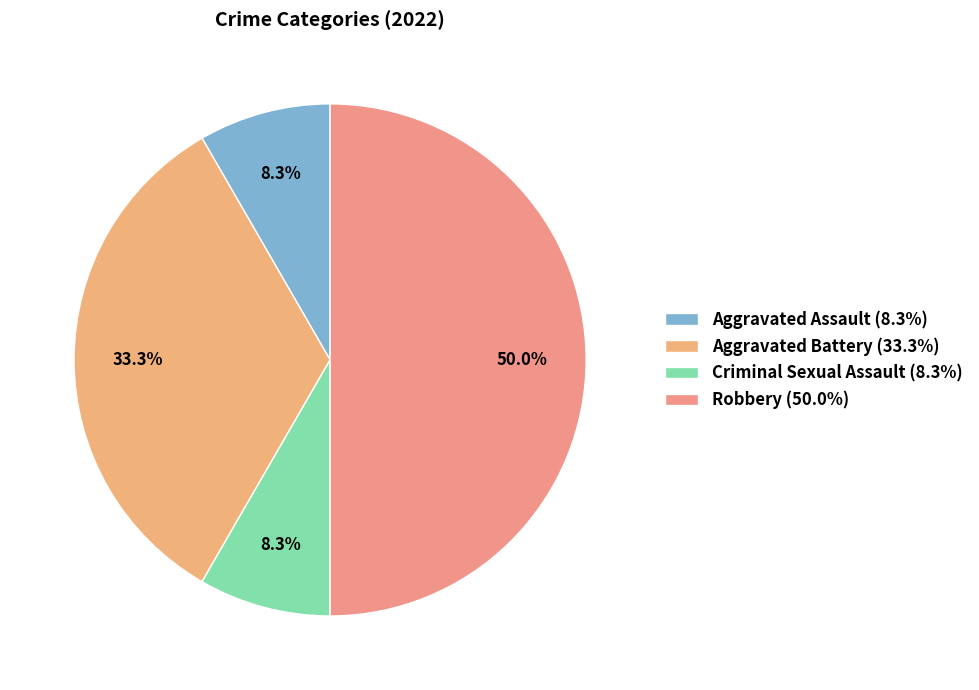

To the nearest percent, what percentage of the pie is Aggravated Assault?

8%